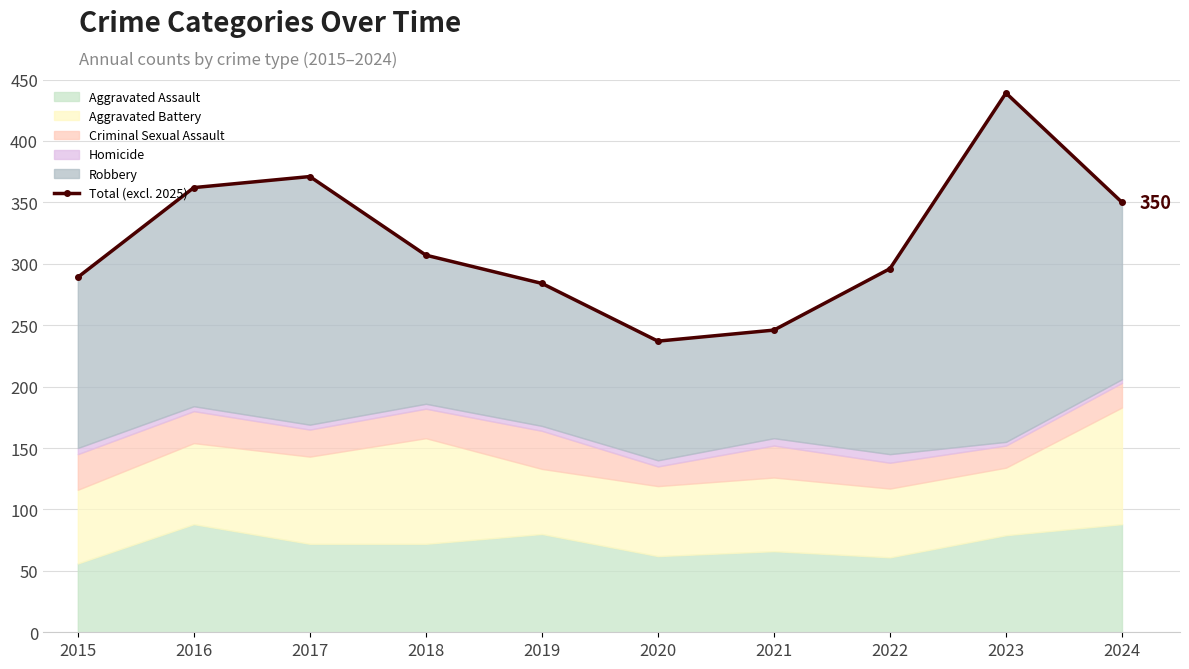

What is the sum of the values at 2021 and 2017?

617